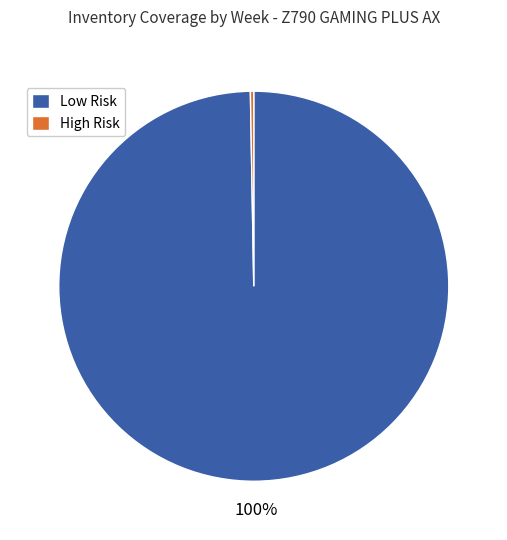

What is the smallest slice in the pie chart?

High Risk